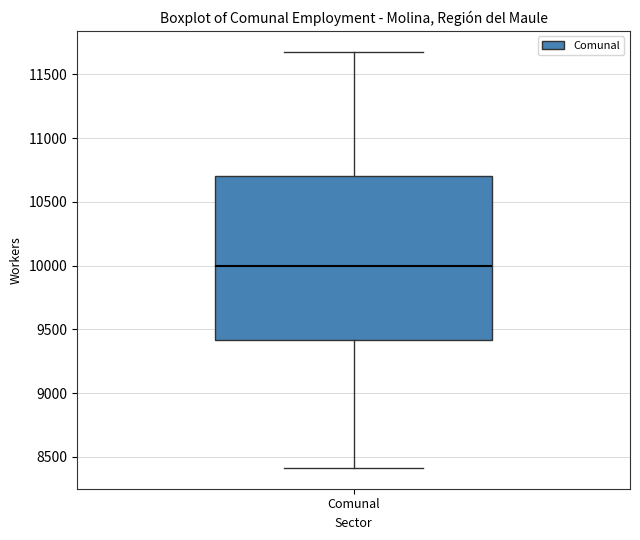

Transcribe this box plot: give where the median line is, the range the box spans, and where the two whiskers end, as read against the y-axis. The values are not printed on the chart, so give them approximately, as read against the axis.

median 10000, box 9400 to 10700, whiskers 8400 to 11700